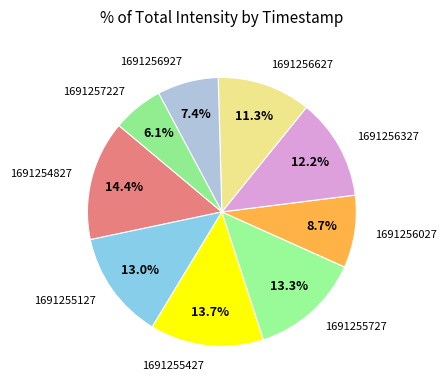

Which slice is the smallest?

1691257227